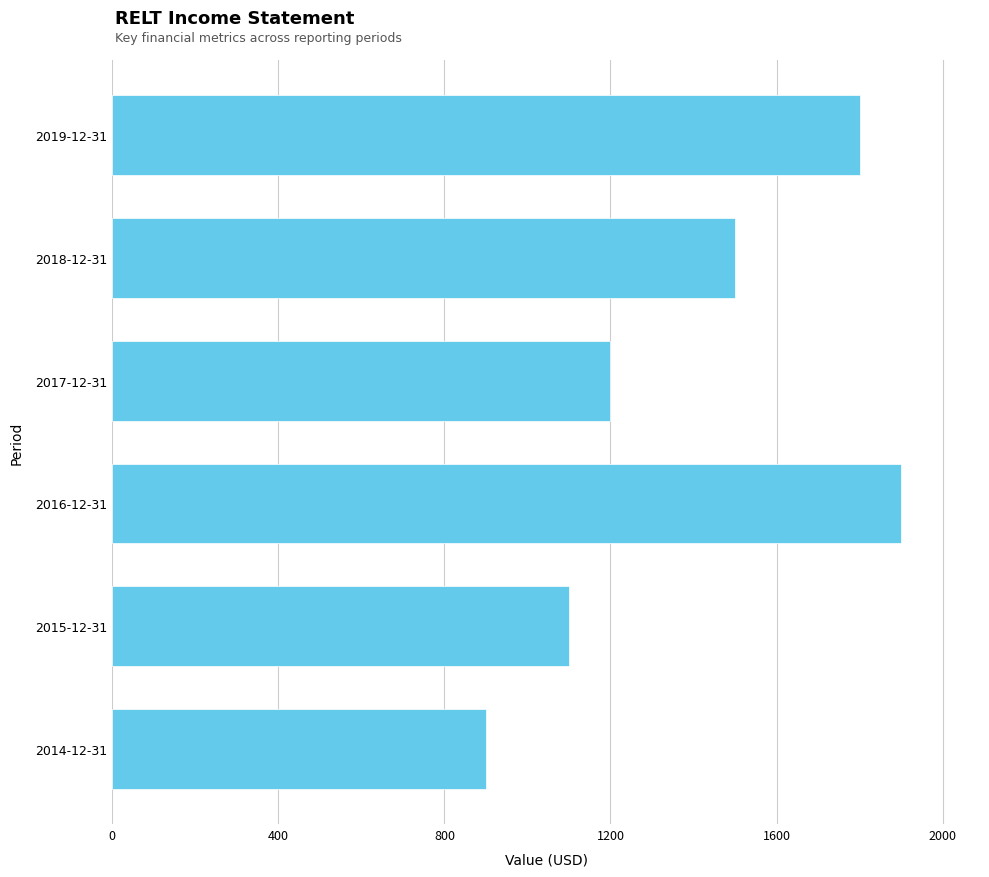

Reading bottom to top, what are all the values shown in this chart?

900	1100	1900	1200	1500	1800